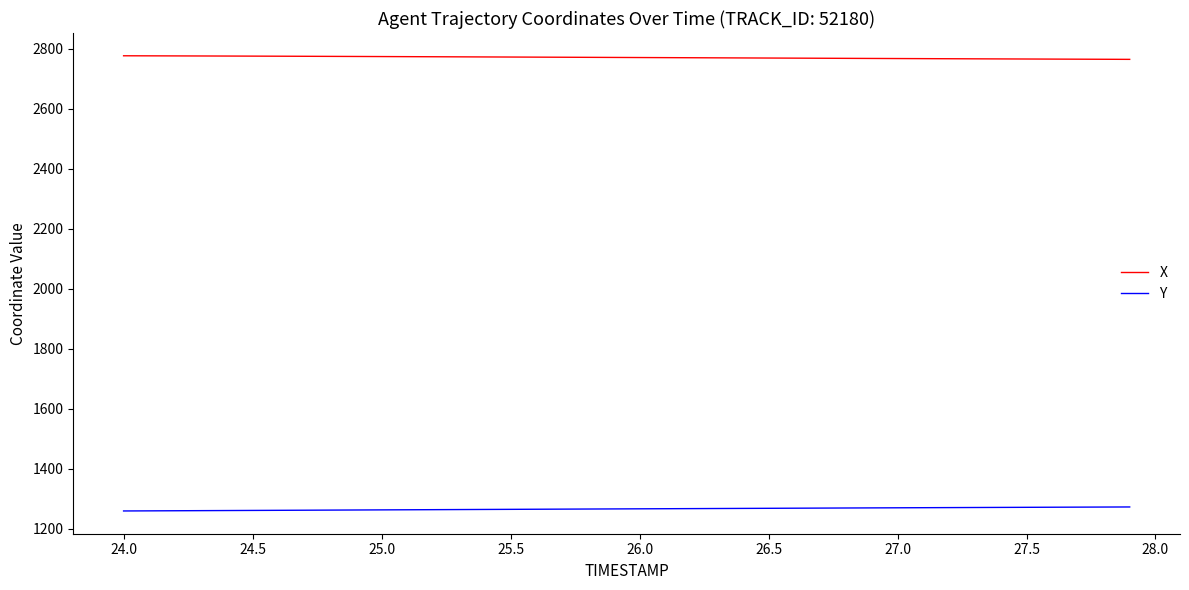

Which series has the largest total across all categories?

X